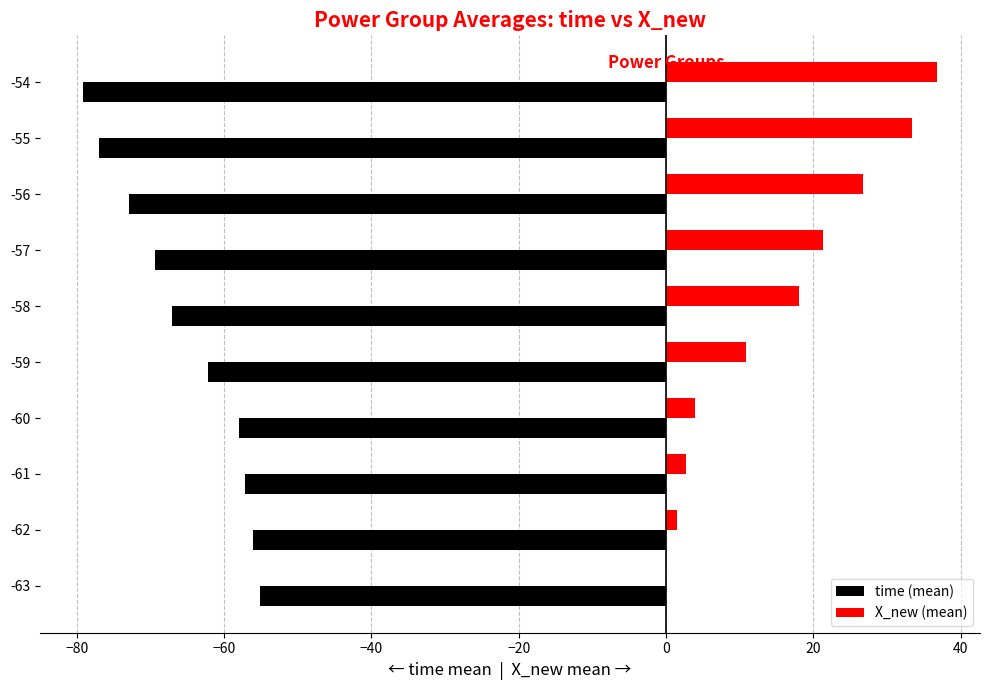

What is the maximum value for X_new (mean)?

36.8